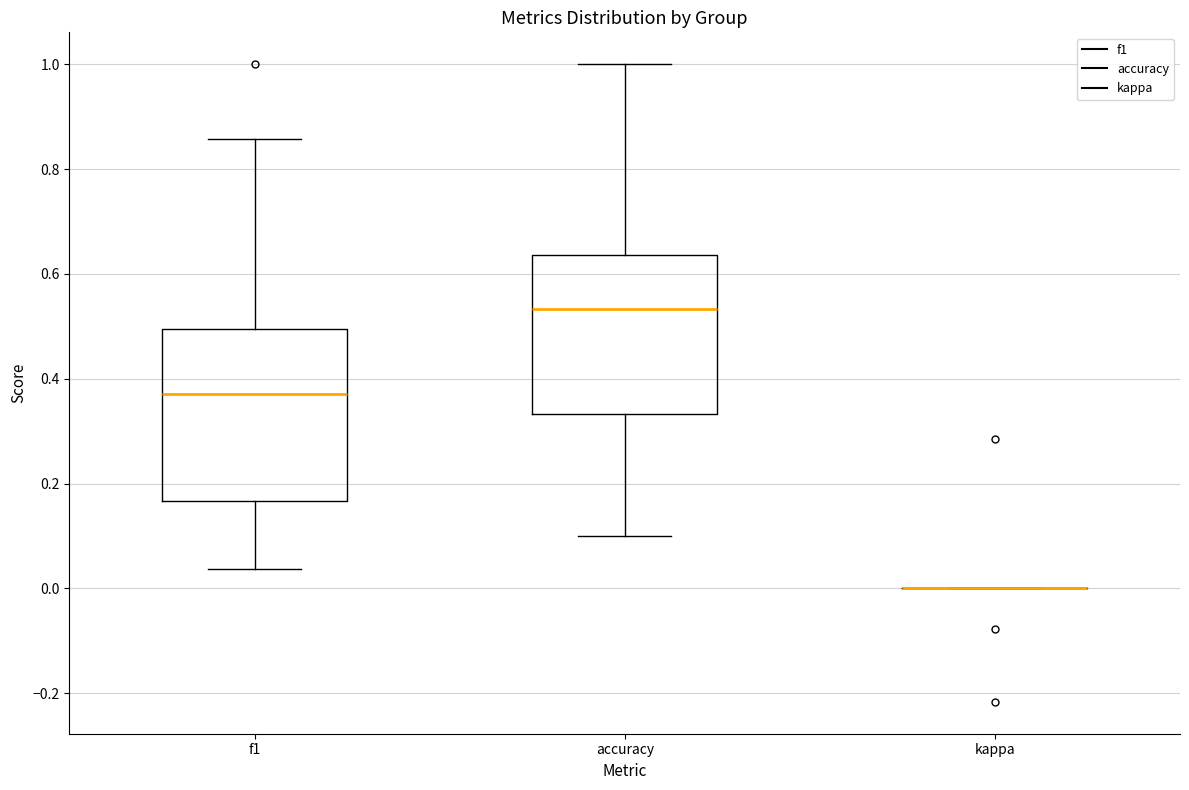

Comparing the boxes themselves (not the whiskers), which one is the tallest?

f1